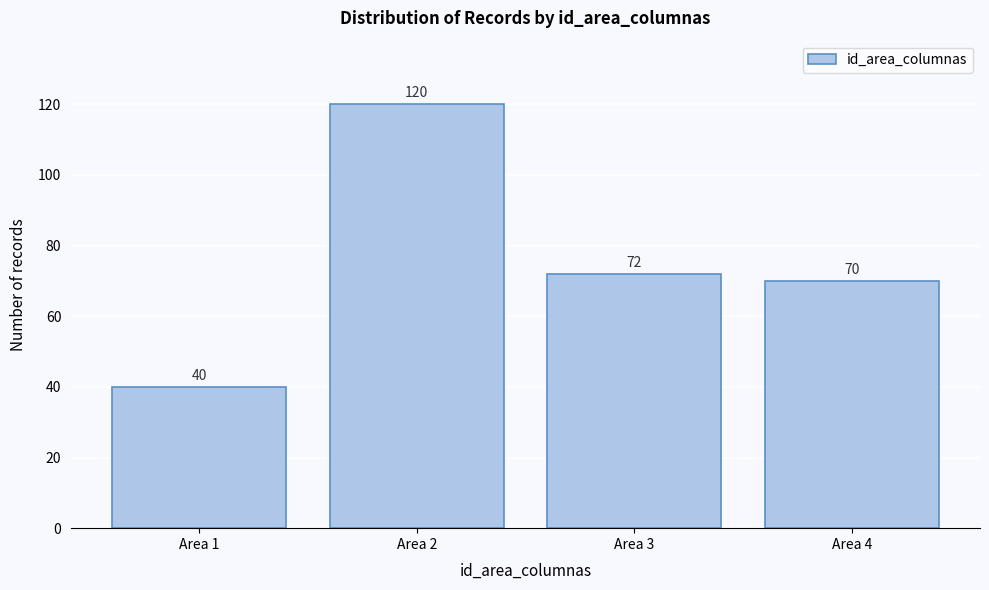

Reading left to right, list all the values displayed in this chart.

Area 1=40	Area 2=120	Area 3=72	Area 4=70